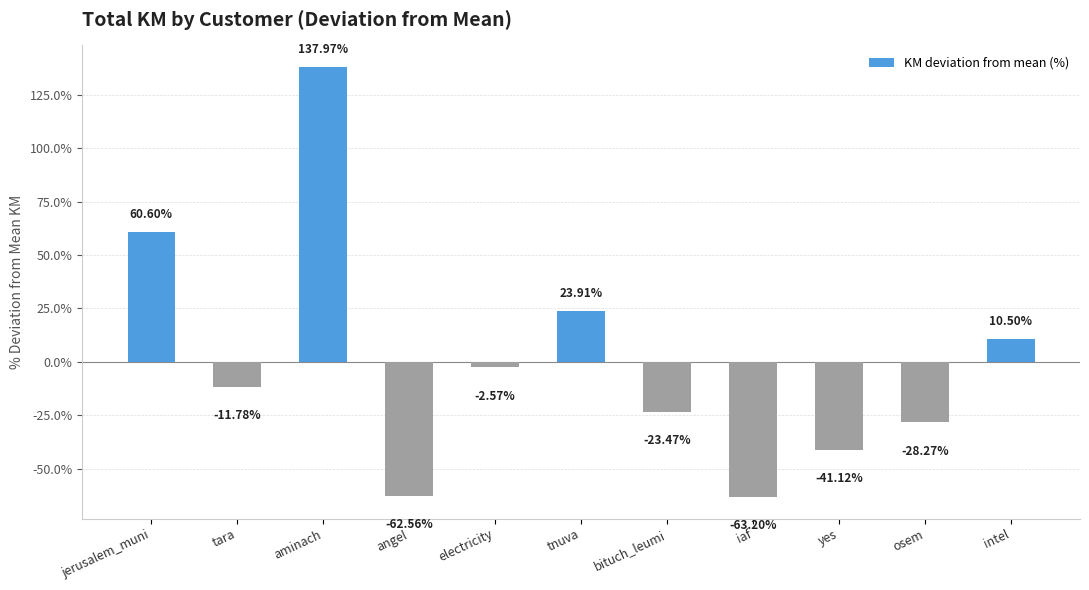

What is the greatest value displayed?

138.0